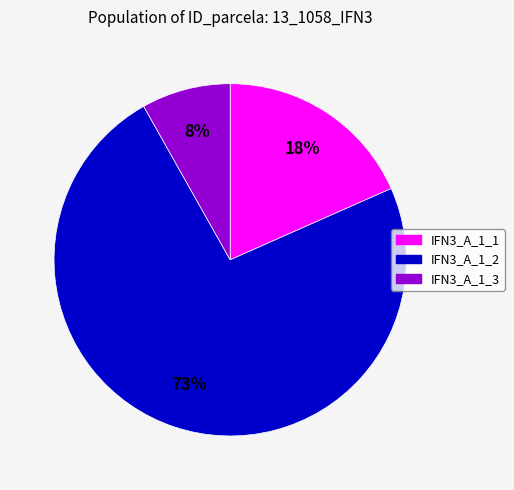

To the nearest percent, what is the average slice percentage?

33%